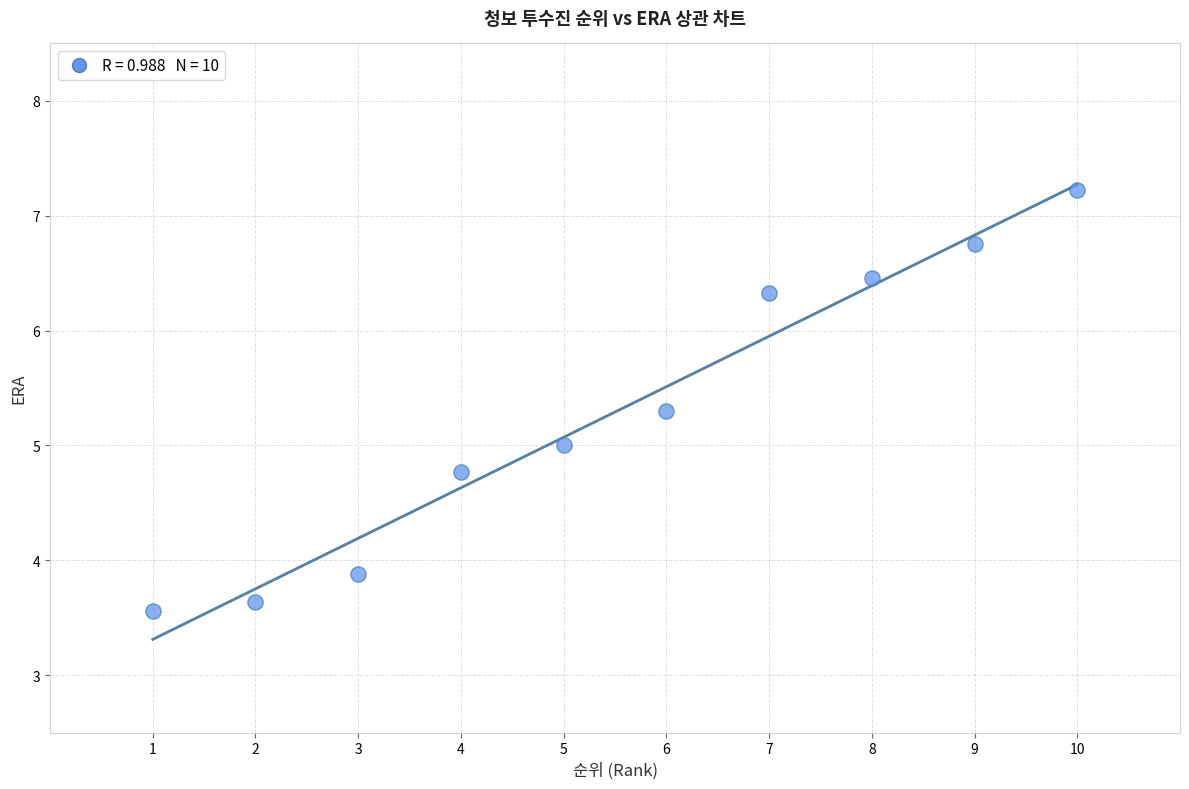

What is the average Y value?

5.3